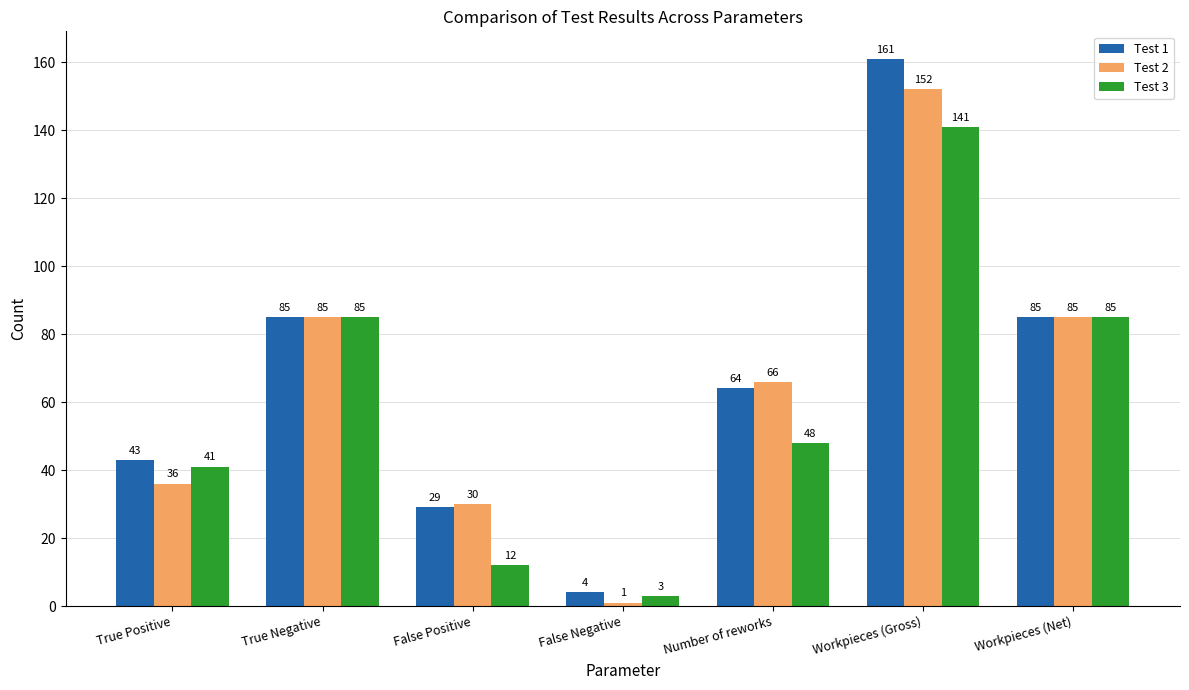

Reading left to right, list all the values displayed in this chart.

Test 1: 43	85	29	4	64	161	85
Test 2: 36	85	30	1	66	152	85
Test 3: 41	85	12	3	48	141	85